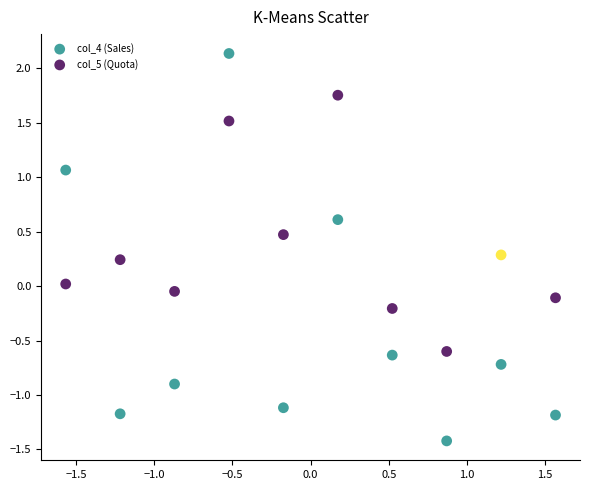

Which series reaches the maximum Y coordinate?

col_4 (Sales)